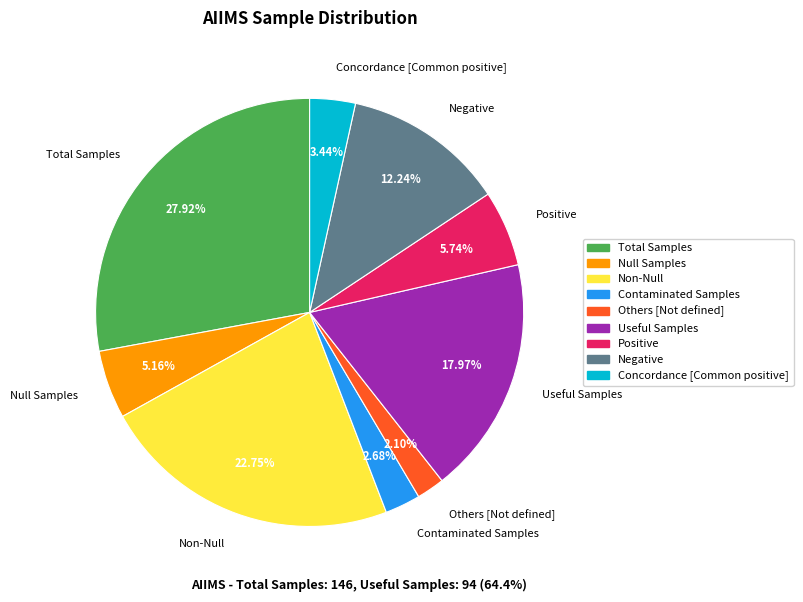

Is Total Samples the majority of the pie?

No